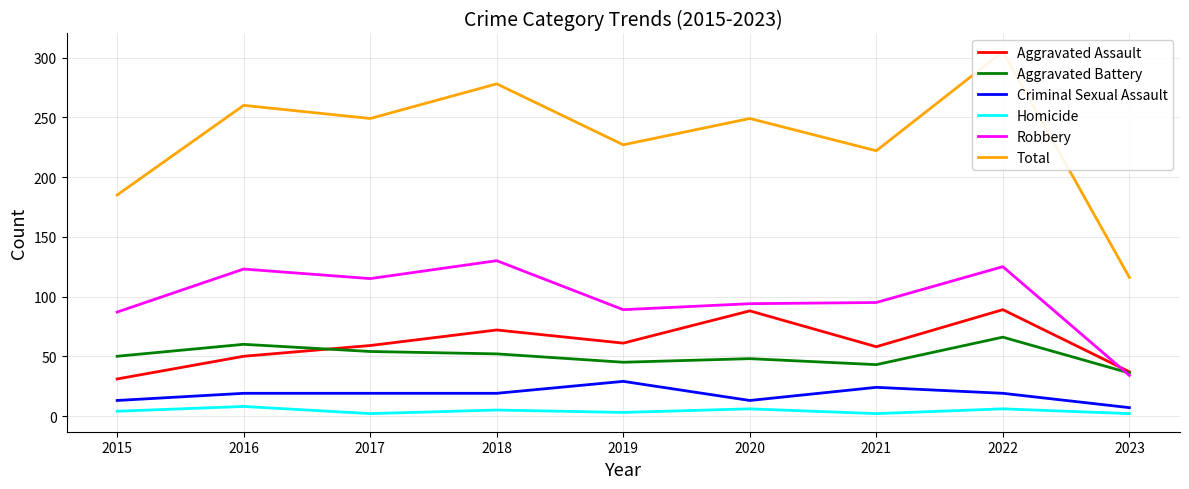

Reading right to left, what are all the values shown in this chart?

Aggravated Assault: 2023=37	2022=89	2021=58	2020=88	2019=61	2018=72	2017=59	2016=50	2015=31
Aggravated Battery: 2023=36	2022=66	2021=43	2020=48	2019=45	2018=52	2017=54	2016=60	2015=50
Criminal Sexual Assault: 2023=7	2022=19	2021=24	2020=13	2019=29	2018=19	2017=19	2016=19	2015=13
Homicide: 2023=2	2022=6	2021=2	2020=6	2019=3	2018=5	2017=2	2016=8	2015=4
Robbery: 2023=34	2022=125	2021=95	2020=94	2019=89	2018=130	2017=115	2016=123	2015=87
Total: 2023=116	2022=305	2021=222	2020=249	2019=227	2018=278	2017=249	2016=260	2015=185